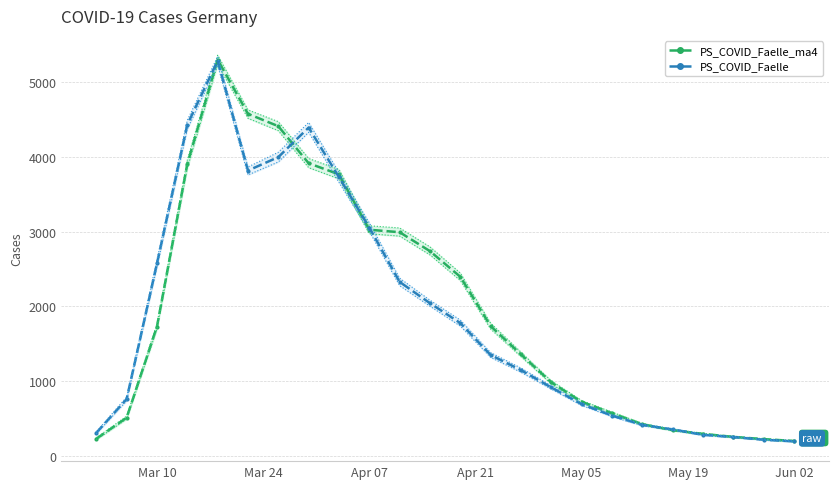

True or false: UG_PI_COVID_Faelle_ma4 has more than 1 points higher than both neighbors.

False